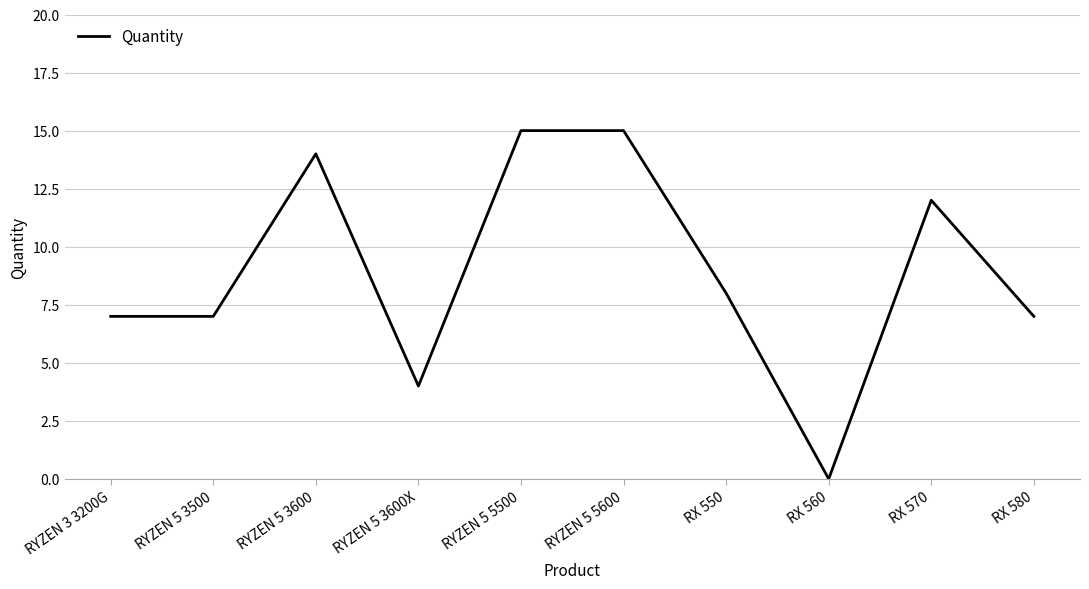

What is the difference between the maximum and second lowest values?

11